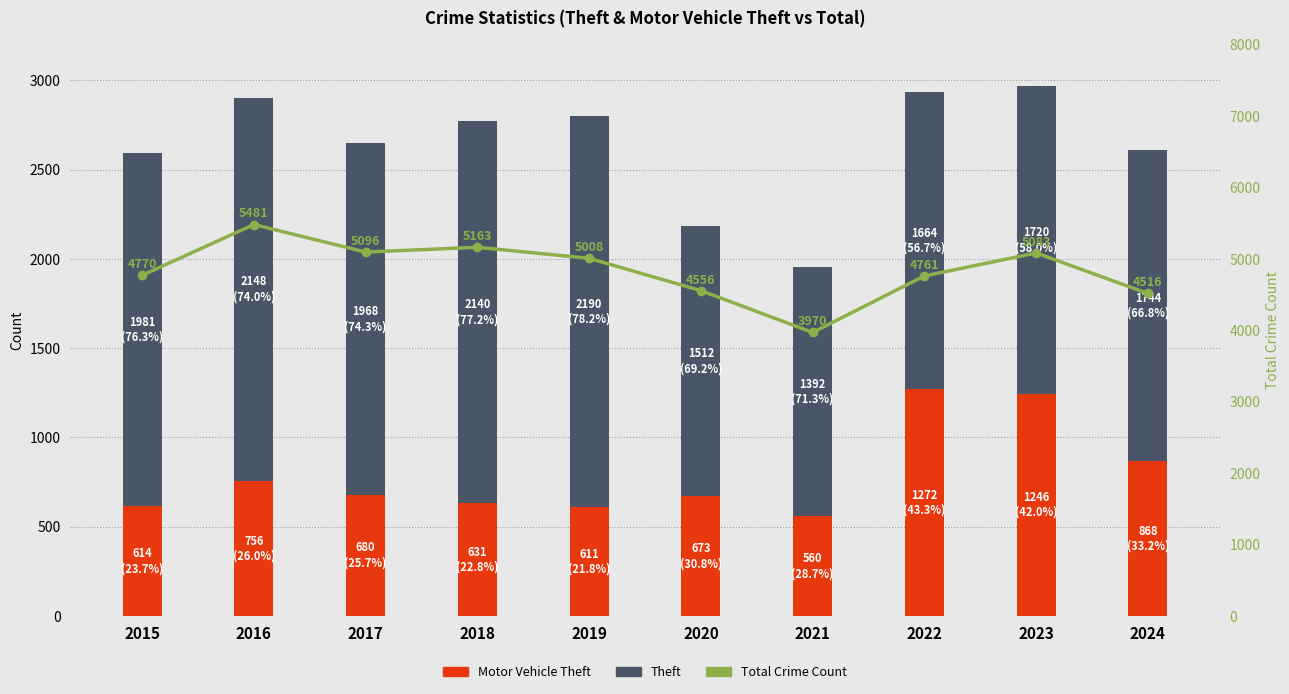

How many values in the Motor Vehicle Theft series are below 680?

5